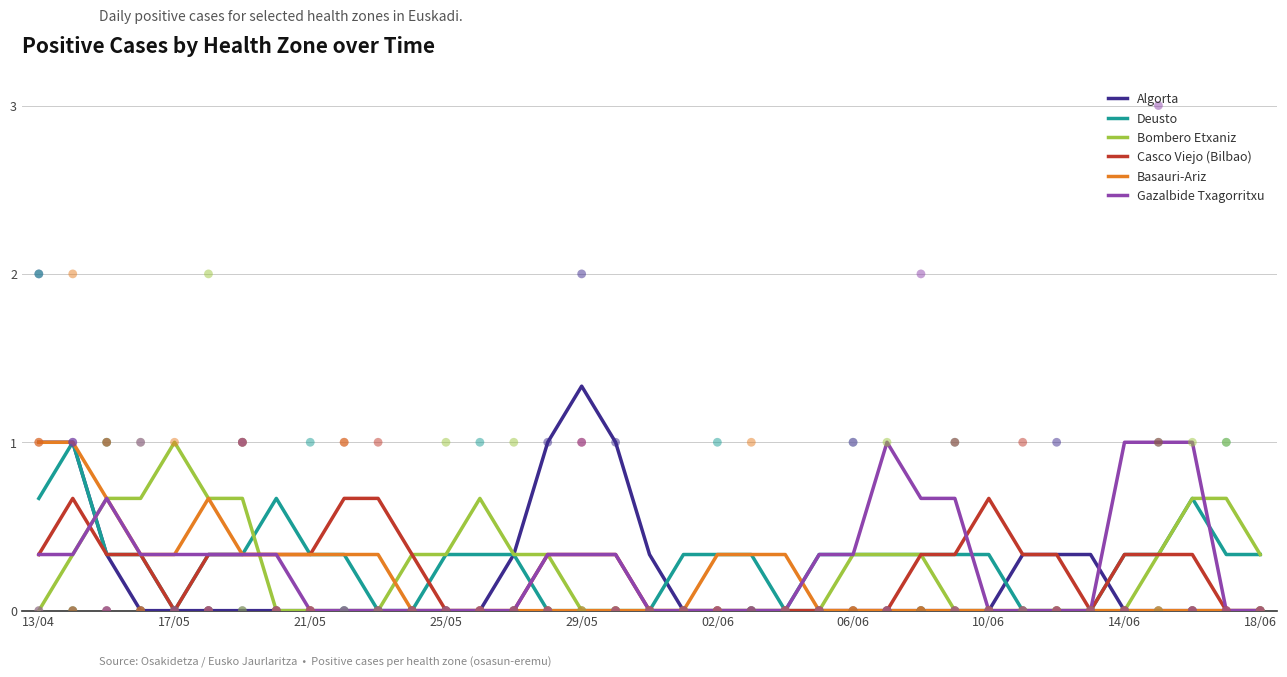

Which series contains the highest Y value?

Algorta